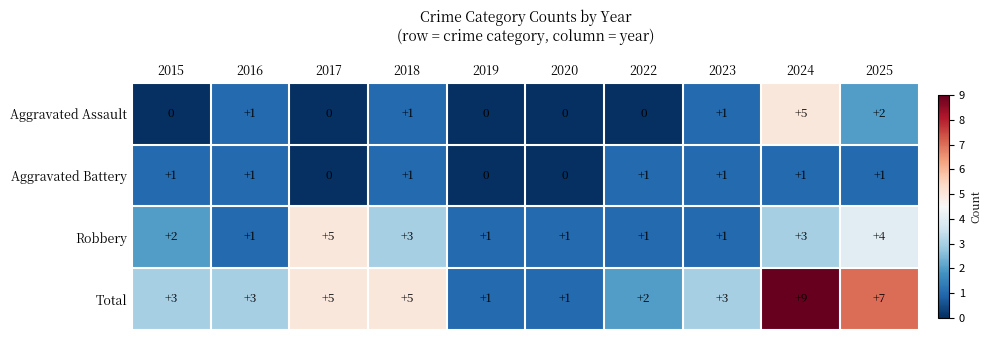

At which category does the chart reach its peak across all series?

2024